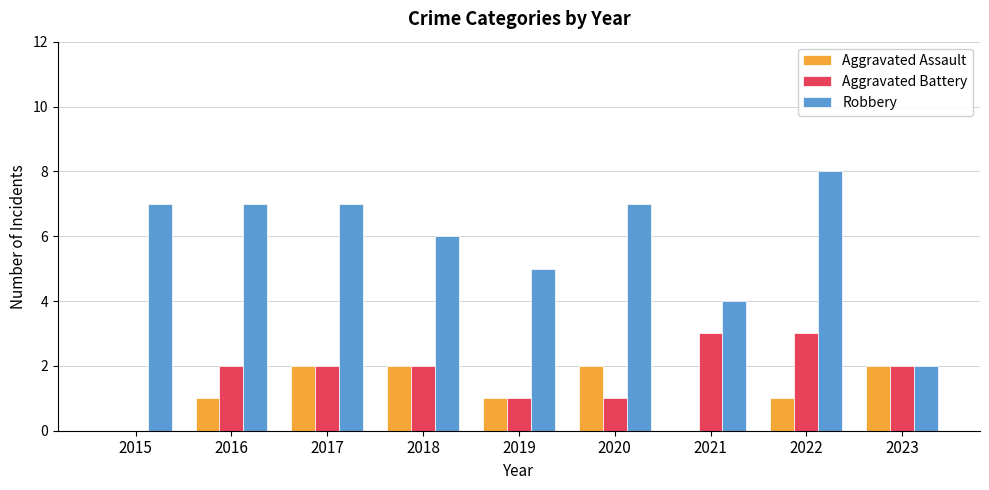

What value does the Aggravated Battery series have at 2018?

2